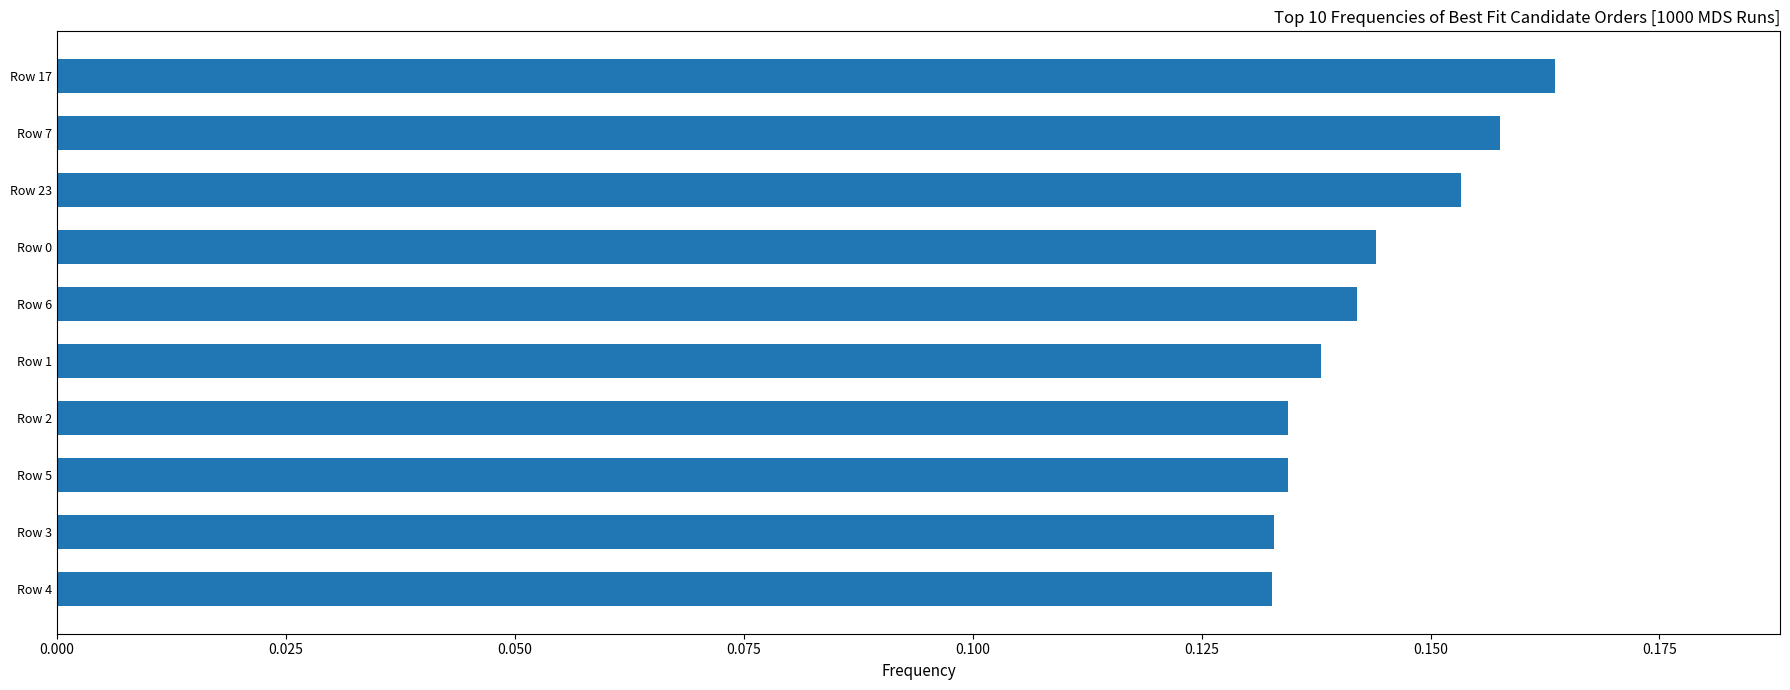

True or false: the data shows 0.2 at Row 2.

False